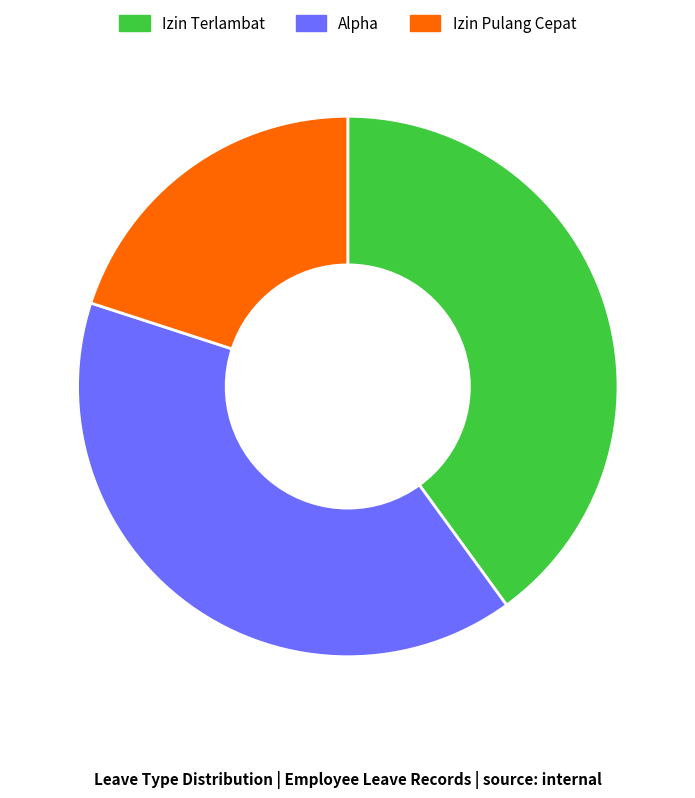

True or false: Izin Pulang Cepat accounts for 32% of the total.

False